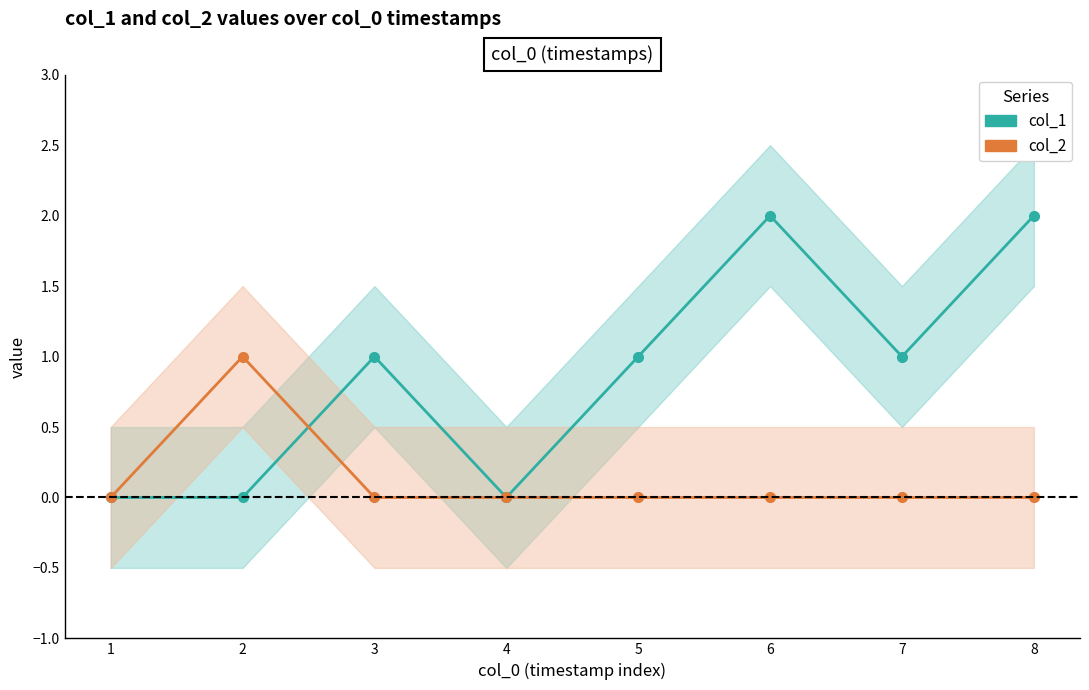

True or false: col_2 has a value of 0 at 8.

True